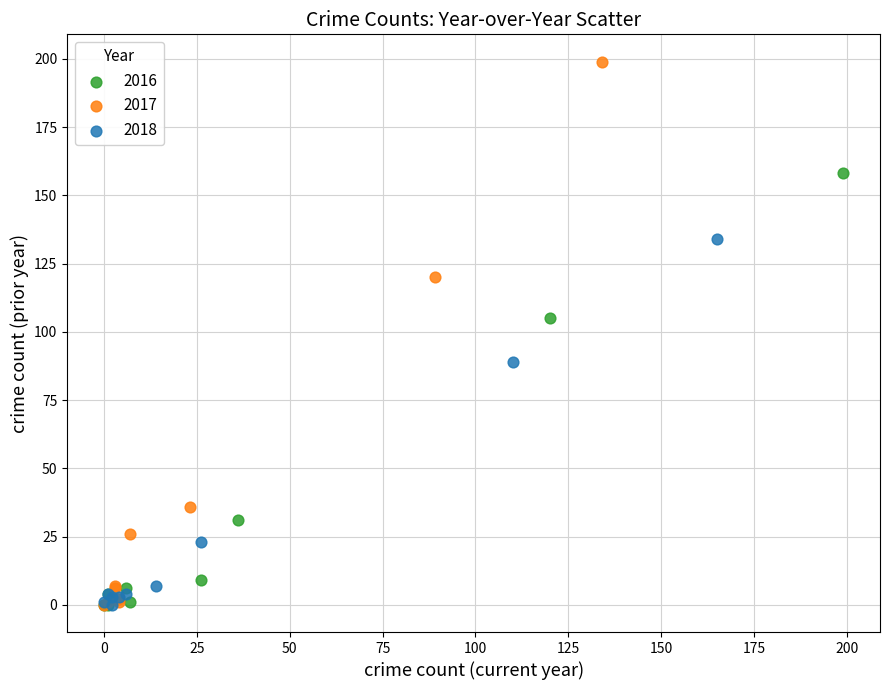

What are all the series names shown in the legend?

2016, 2017, 2018